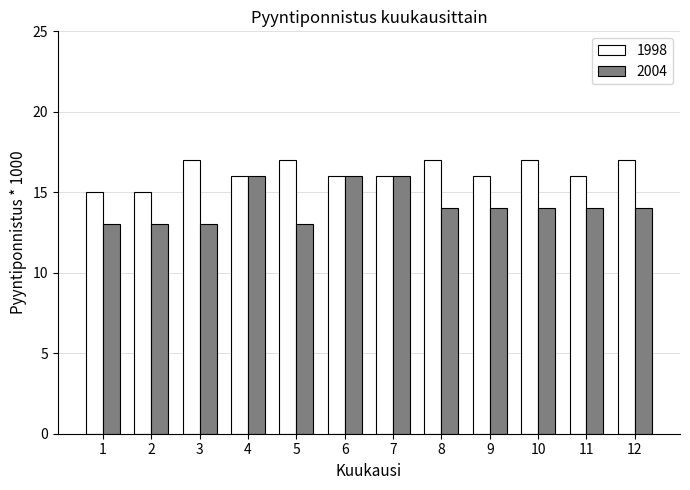

What is the lowest value of the 2004 series?

13